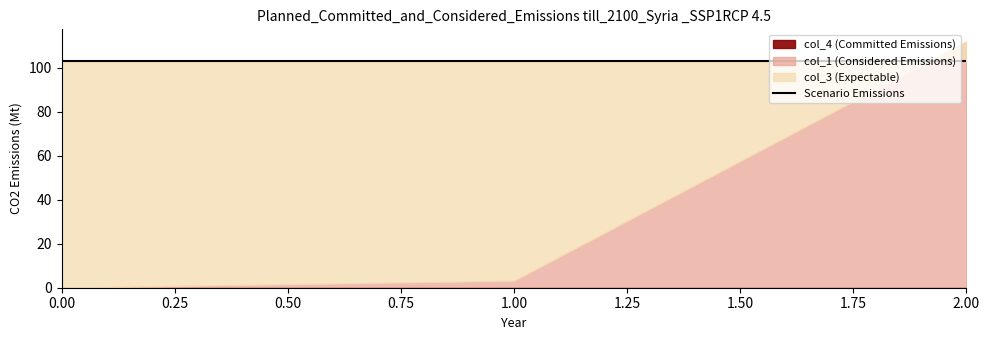

Where is col_1 nearest to the value 55?

1